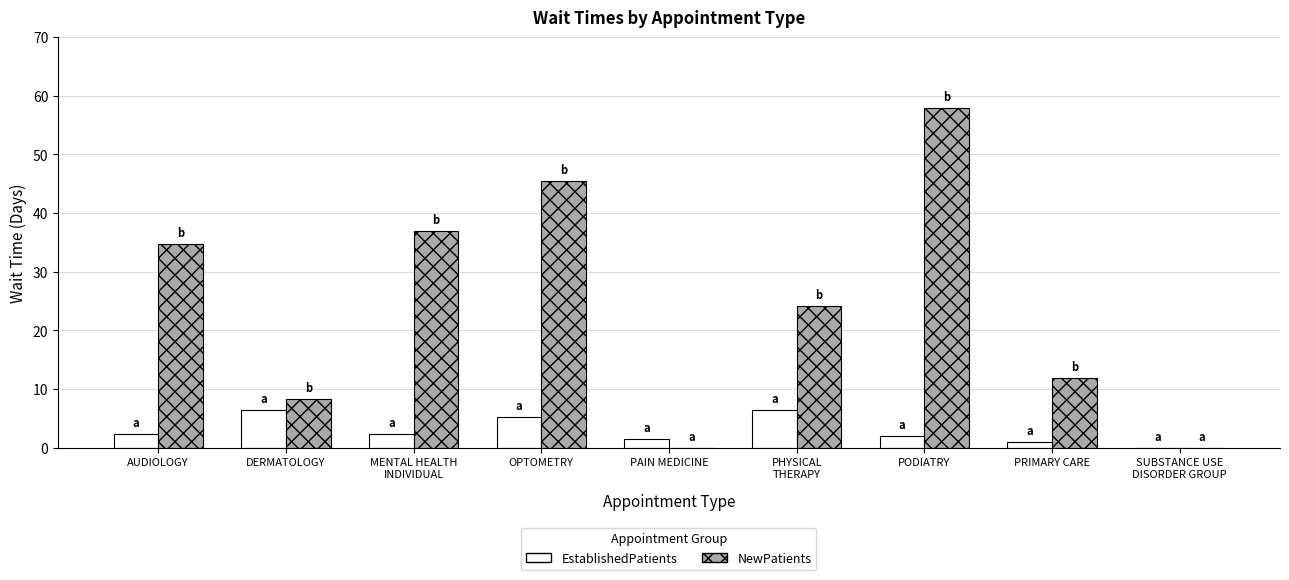

True or false: NewPatients has a value of 18.6 at OPTOMETRY.

False